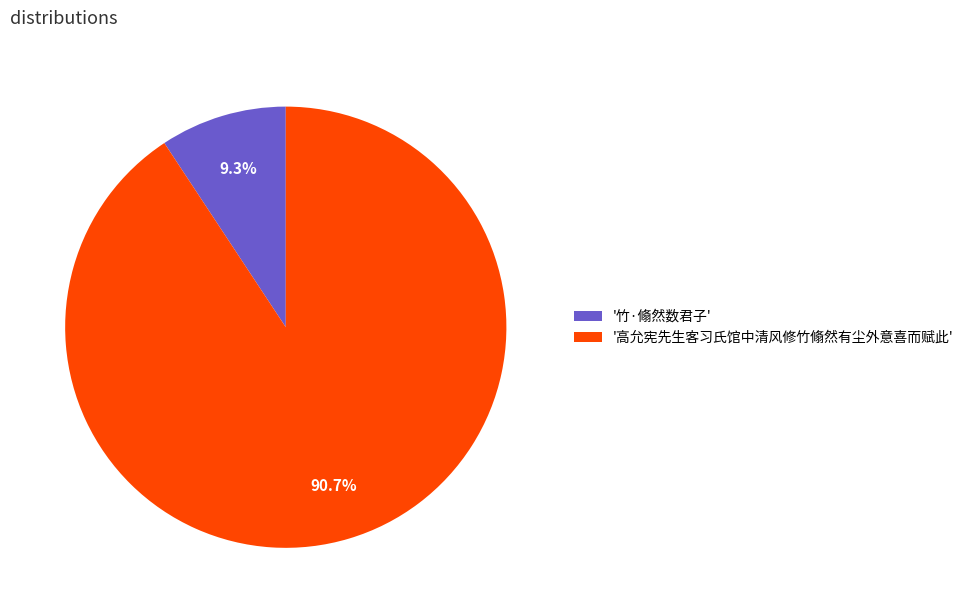

Which has a higher value, '竹·翛然数君子' or '高允宪先生客习氏馆中清风修竹翛然有尘外意喜而赋此'?

'高允宪先生客习氏馆中清风修竹翛然有尘外意喜而赋此'